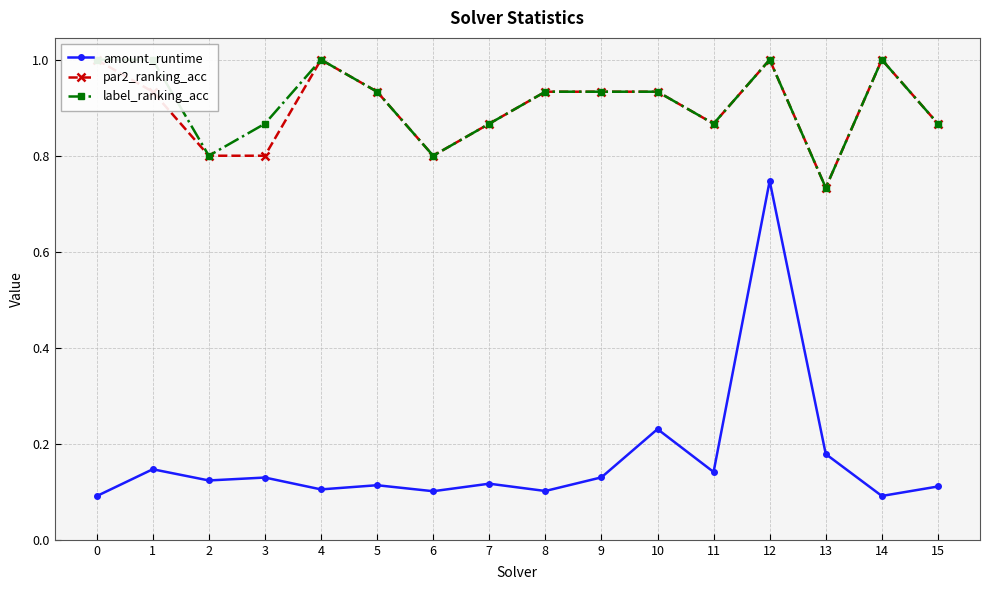

Reading left to right, extract all data points from this chart.

amount_runtime: 0=0.1	1=0.1	2=0.1	3=0.1	4=0.1	5=0.1	6=0.1	7=0.1	8=0.1	9=0.1	10=0.2	11=0.1	12=0.7	13=0.2	14=0.1	15=0.1
par2_ranking_acc: 0=1.0	1=0.9	2=0.8	3=0.8	4=1.0	5=0.9	6=0.8	7=0.9	8=0.9	9=0.9	10=0.9	11=0.9	12=1.0	13=0.7	14=1.0	15=0.9
label_ranking_acc: 0=1.0	1=1.0	2=0.8	3=0.9	4=1.0	5=0.9	6=0.8	7=0.9	8=0.9	9=0.9	10=0.9	11=0.9	12=1.0	13=0.7	14=1.0	15=0.9